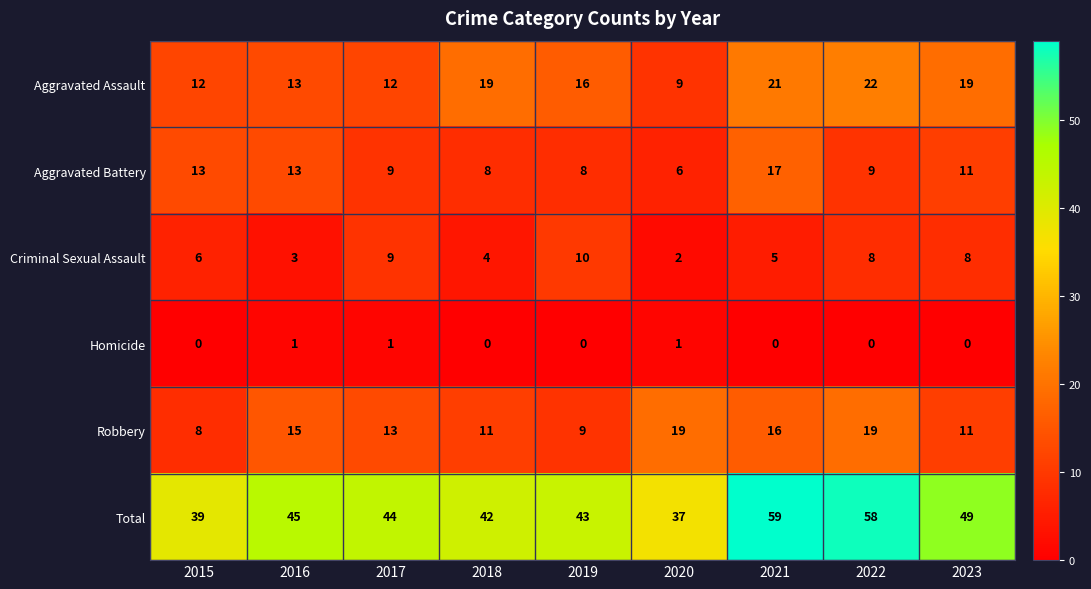

At which category does the chart reach its peak across all series?

2021